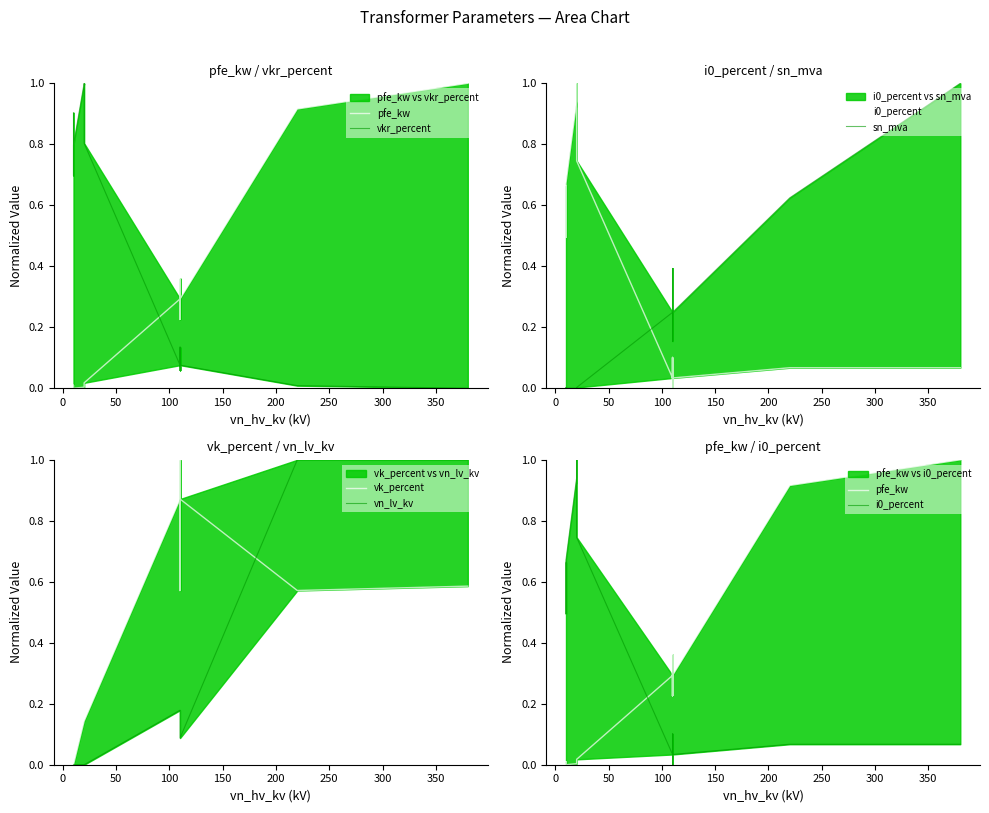

Which series ends up on top after the final intersection of i0_percent and sn_mva?

sn_mva